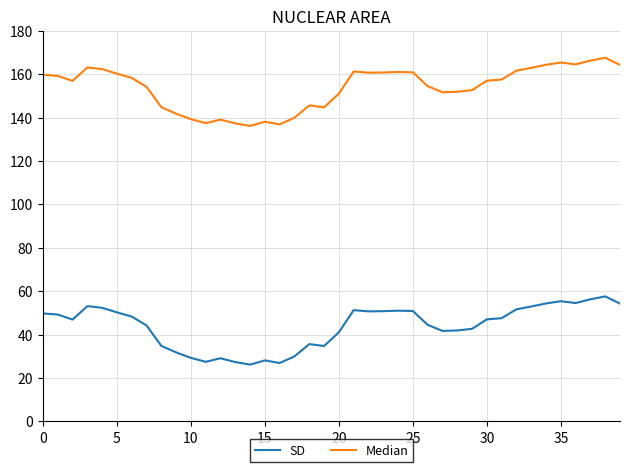

True or false: SD and Median cross at least once.

False